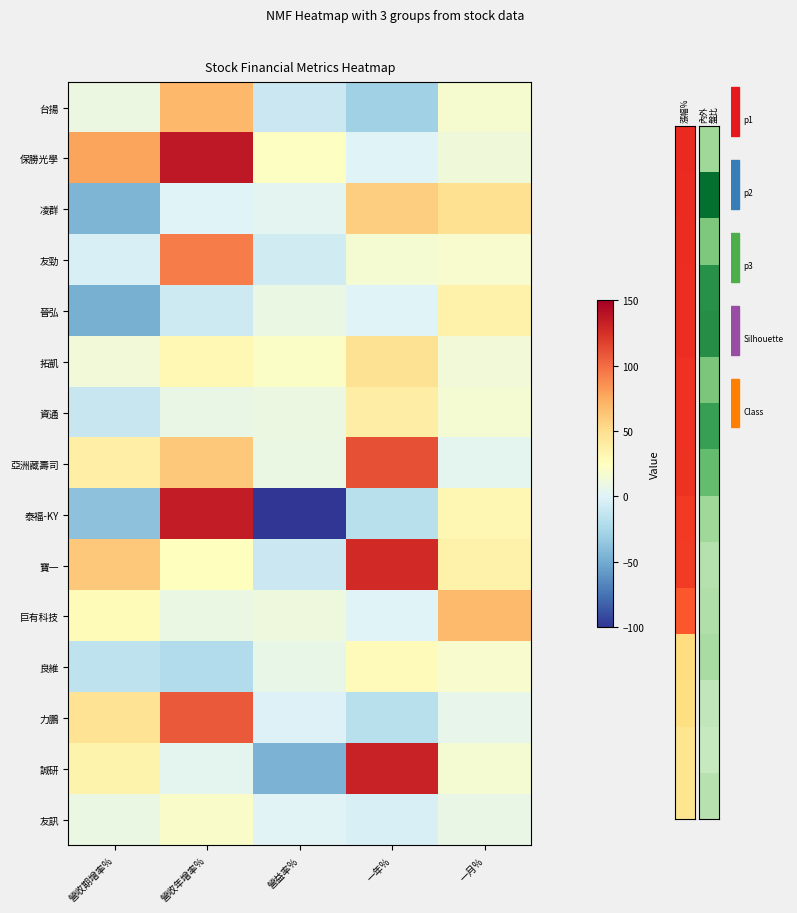

What is the difference between the highest and lowest values at 一年%?

161.4